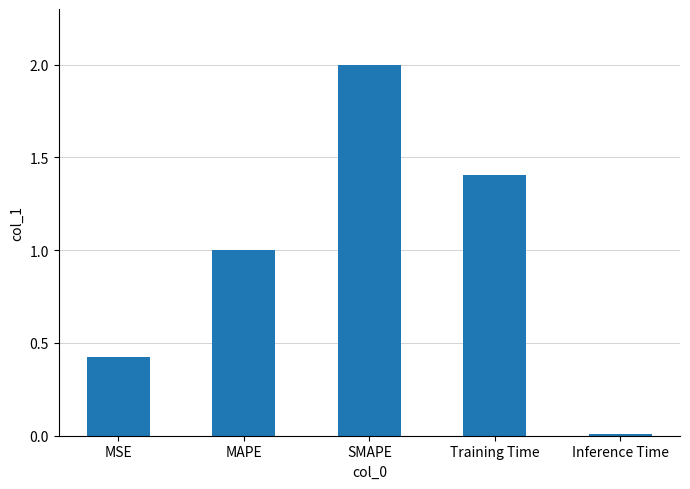

What is the ratio of the value at SMAPE to the value at Training Time?

1.4